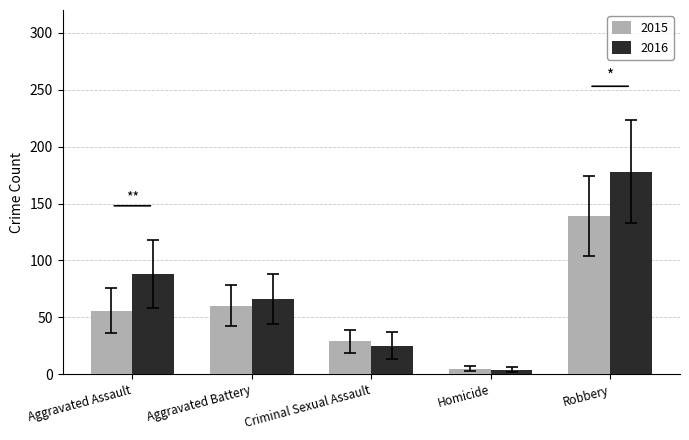

Rank the categories by 2015 value from highest to lowest.

Robbery, Aggravated Battery, Aggravated Assault, Criminal Sexual Assault, Homicide